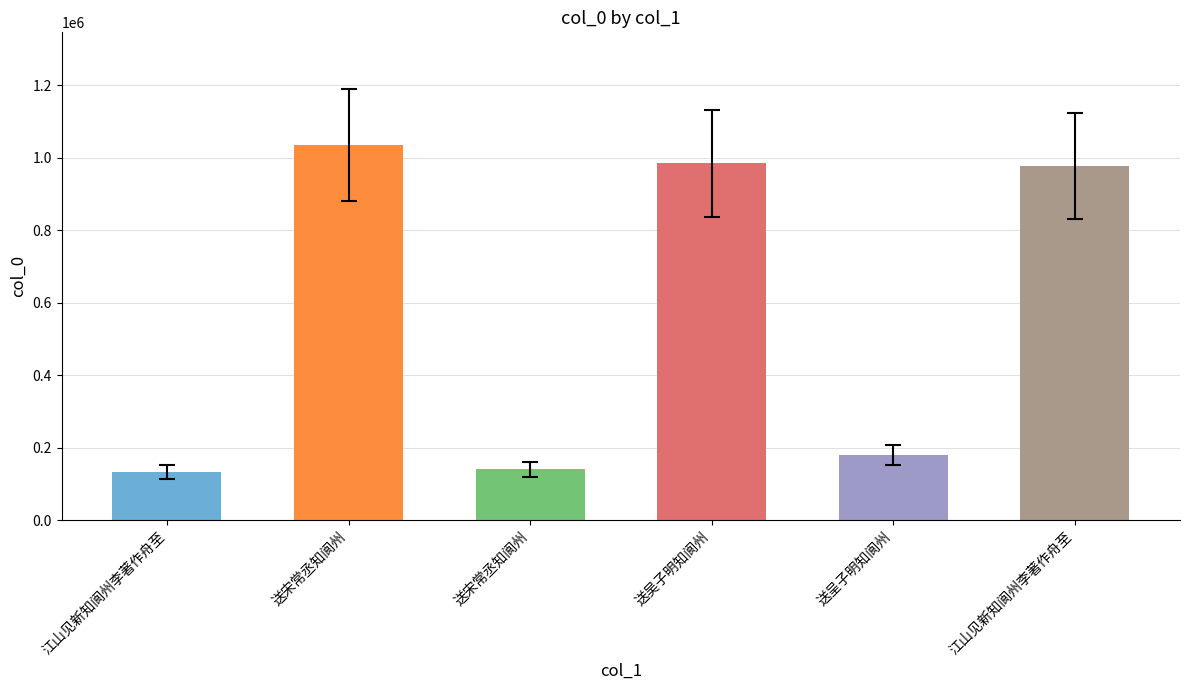

How many distinct data groups are displayed?

1